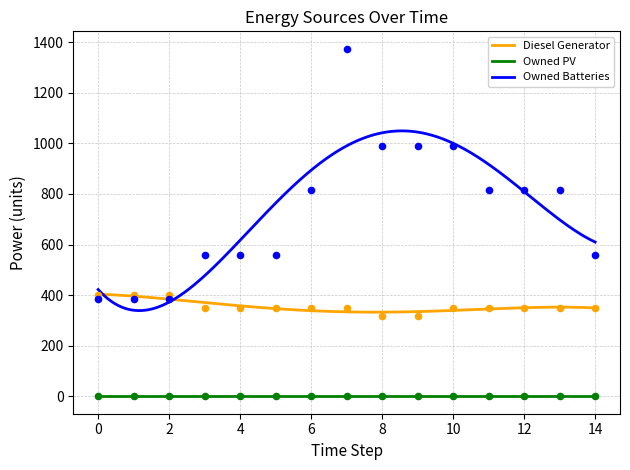

What is the maximum value for Diesel Generator?

403.8